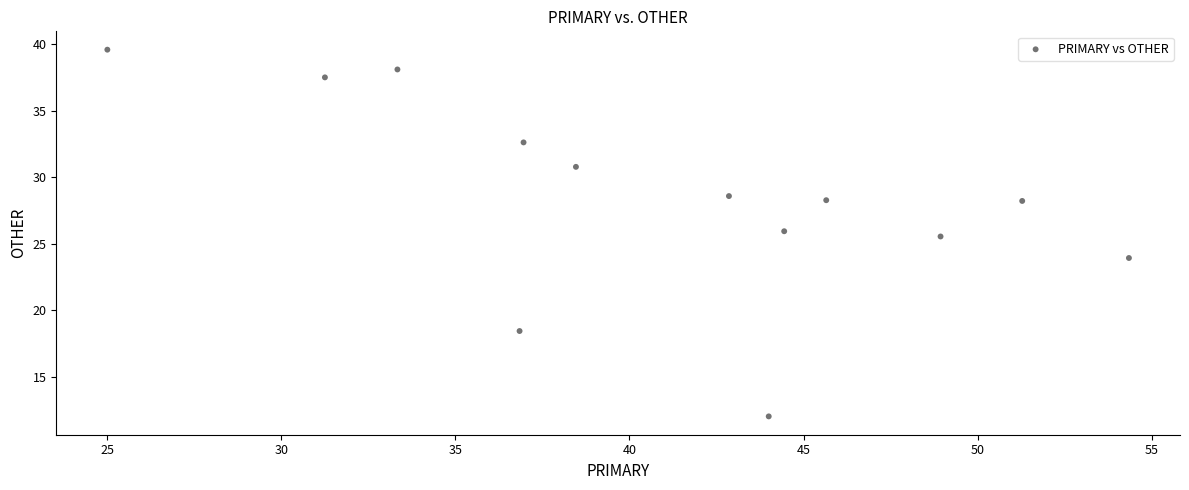

What is the range of Y values (max minus min)?

27.6